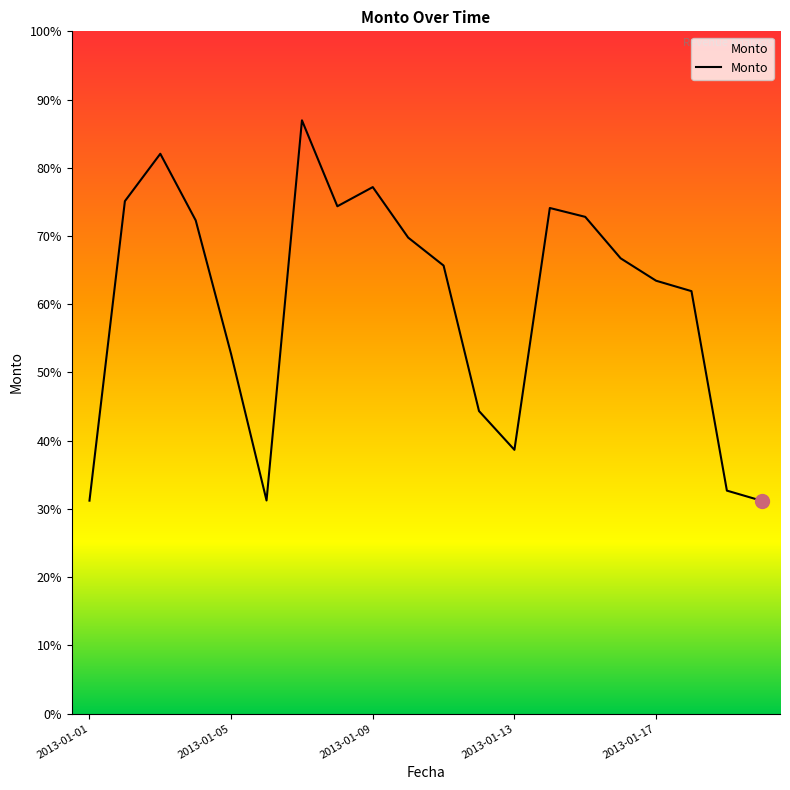

Is this an area chart (filled region under the line)?

Yes